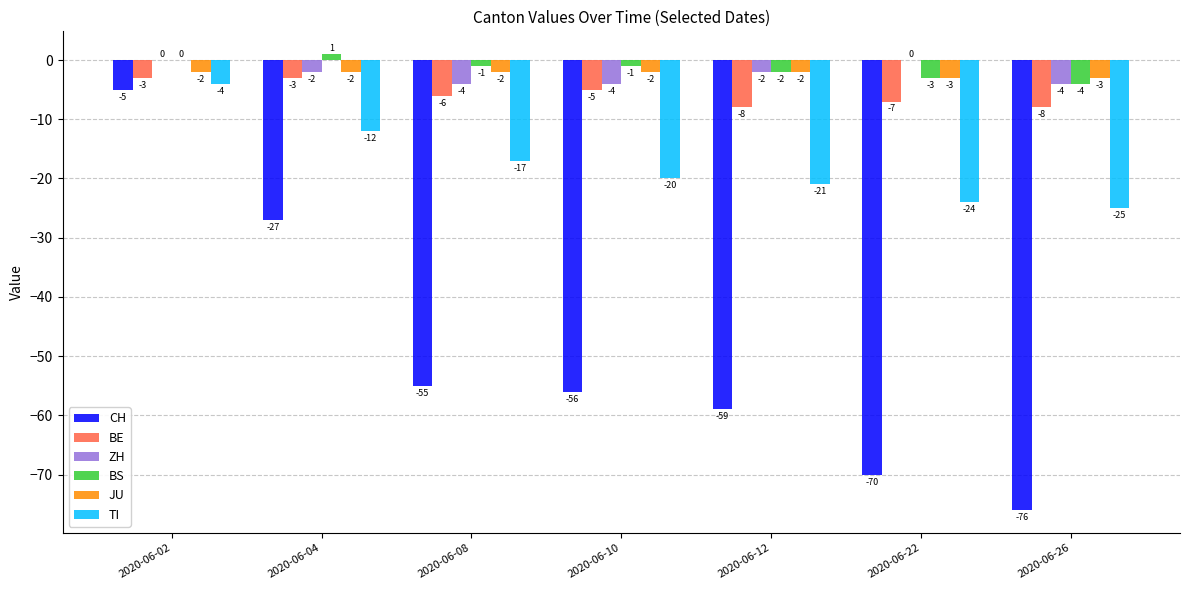

Which series has the largest range (max minus min)?

CH